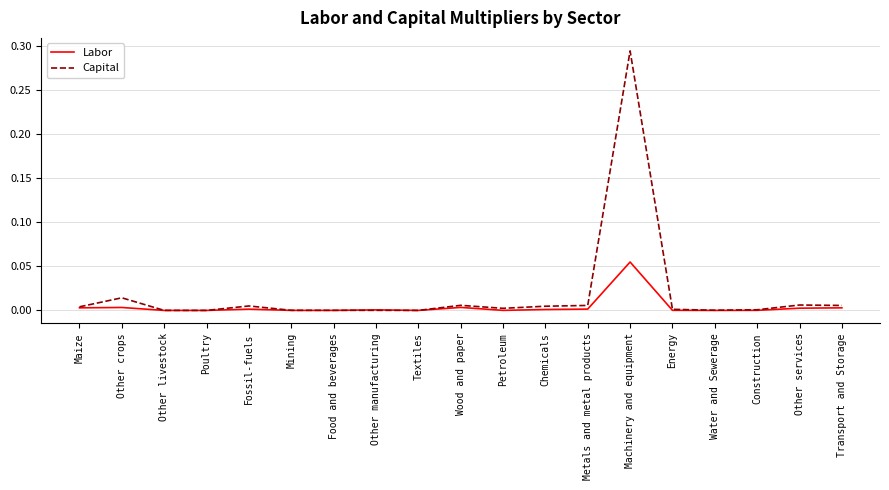

List the series in order of their peak value, lowest first.

Labor, Capital